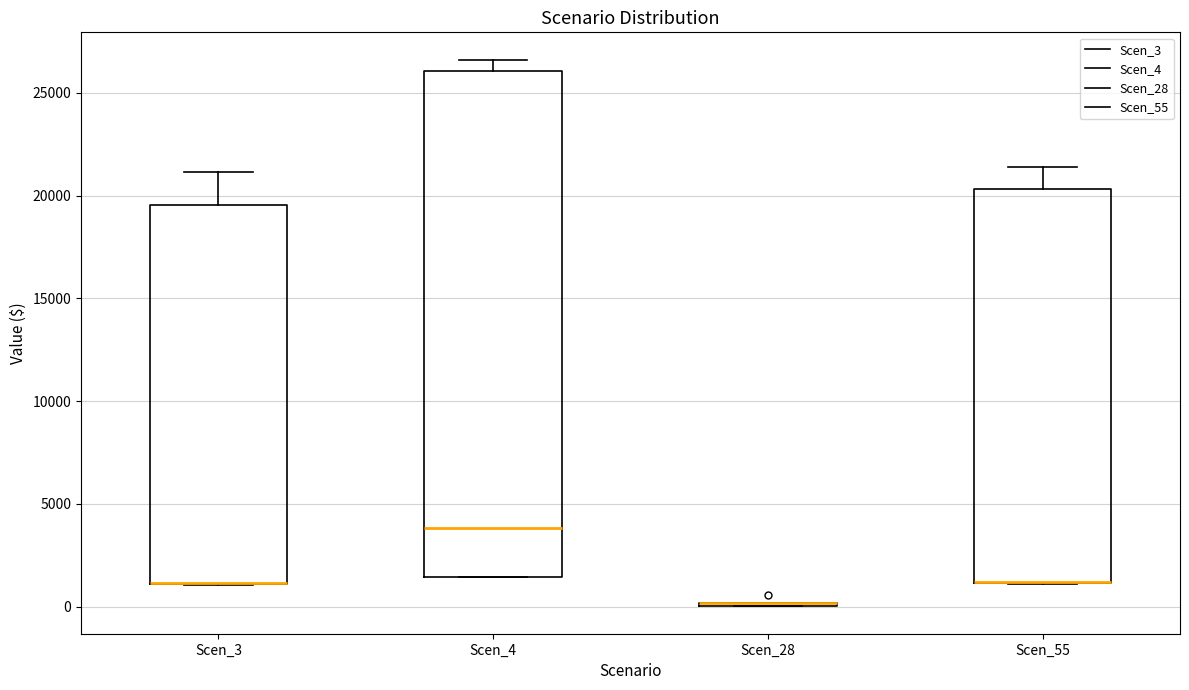

Reading left to right, read every box against the y-axis: the position of its median line, the range the box covers, and the ends of its whiskers. The values are not printed on the chart, so give them approximately, as read against the axis.

Scen_3: median 1000 (drawn on the box's lower edge), box 1000 to 19500, whiskers 1000 to 21000
Scen_4: median 4000, box 1500 to 26000, whiskers 1500 to 26500
Scen_28: box collapsed to a line at 0, whiskers 0 to 0
Scen_55: median 1000 (drawn on the box's lower edge), box 1000 to 20500, whiskers 1000 to 21500